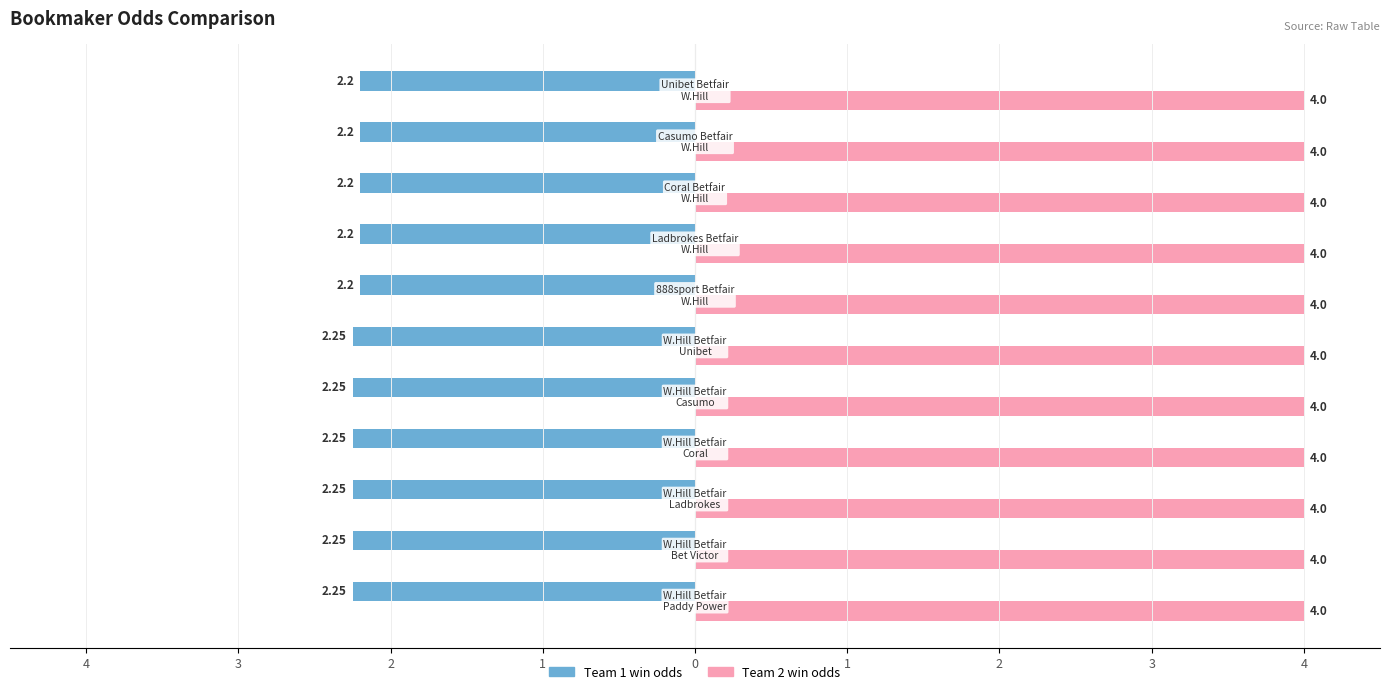

What are all the series names shown in the legend?

Team 1 win odds, Team 2 win odds